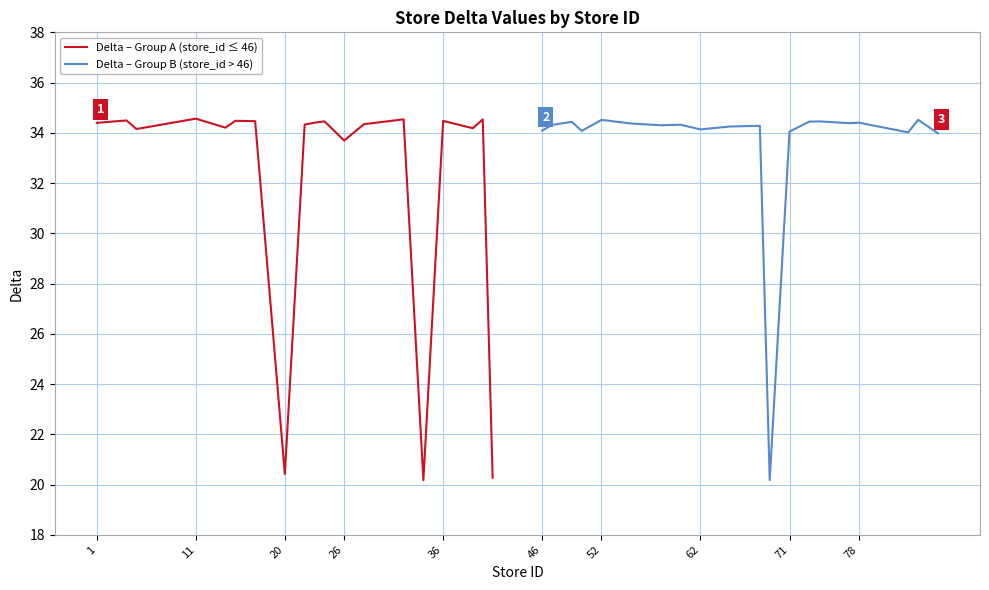

After their last crossing, which series has the higher values: Delta – Group A (store_id ≤ 46) or Delta – Group B (store_id > 46)?

Delta – Group B (store_id > 46)